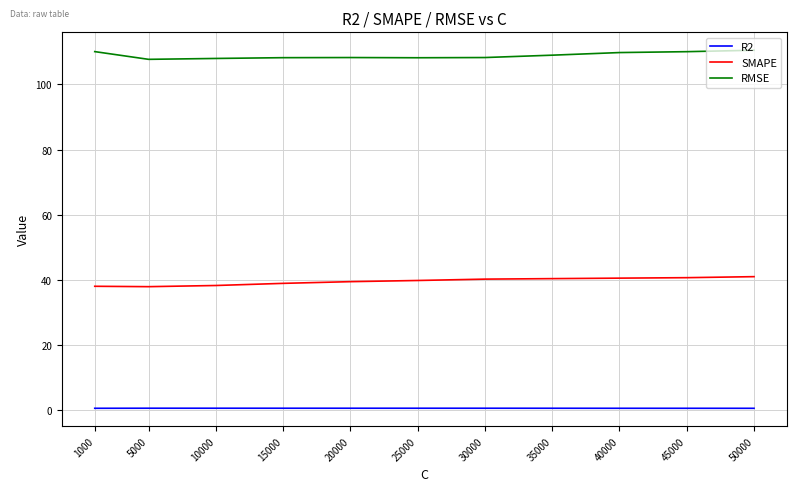

True or false: RMSE has a value of 110.5 at 50000.

True